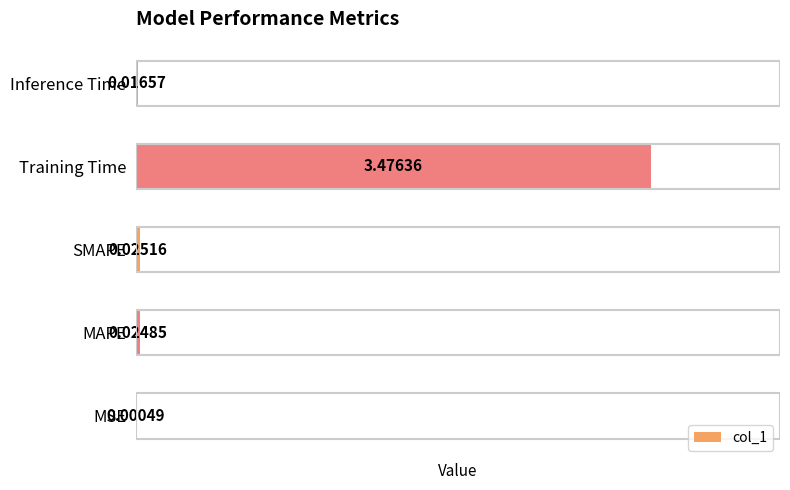

Between Training Time and SMAPE, which is larger?

Training Time